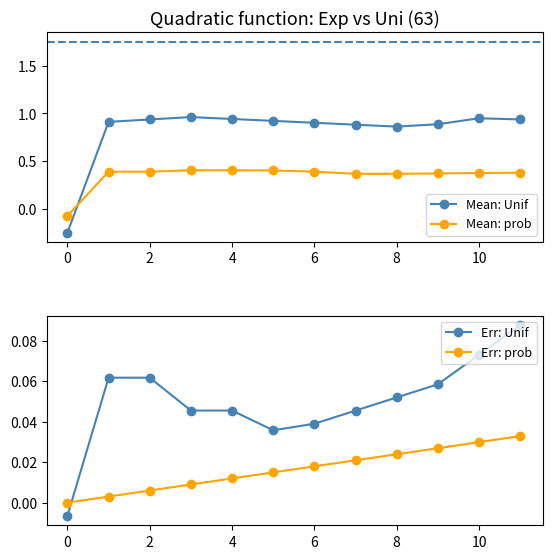

Does the chart have visible grid lines?

No